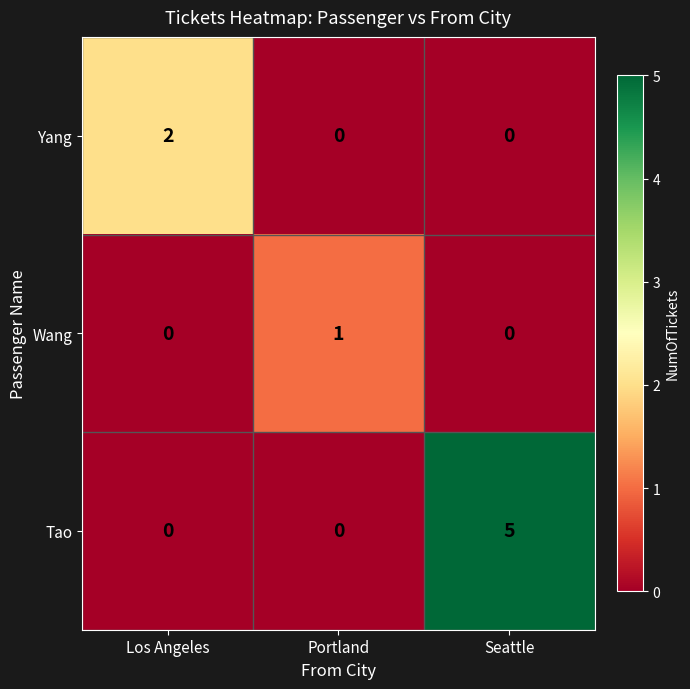

List the series in order of their overall mean, lowest first.

Wang, Yang, Tao